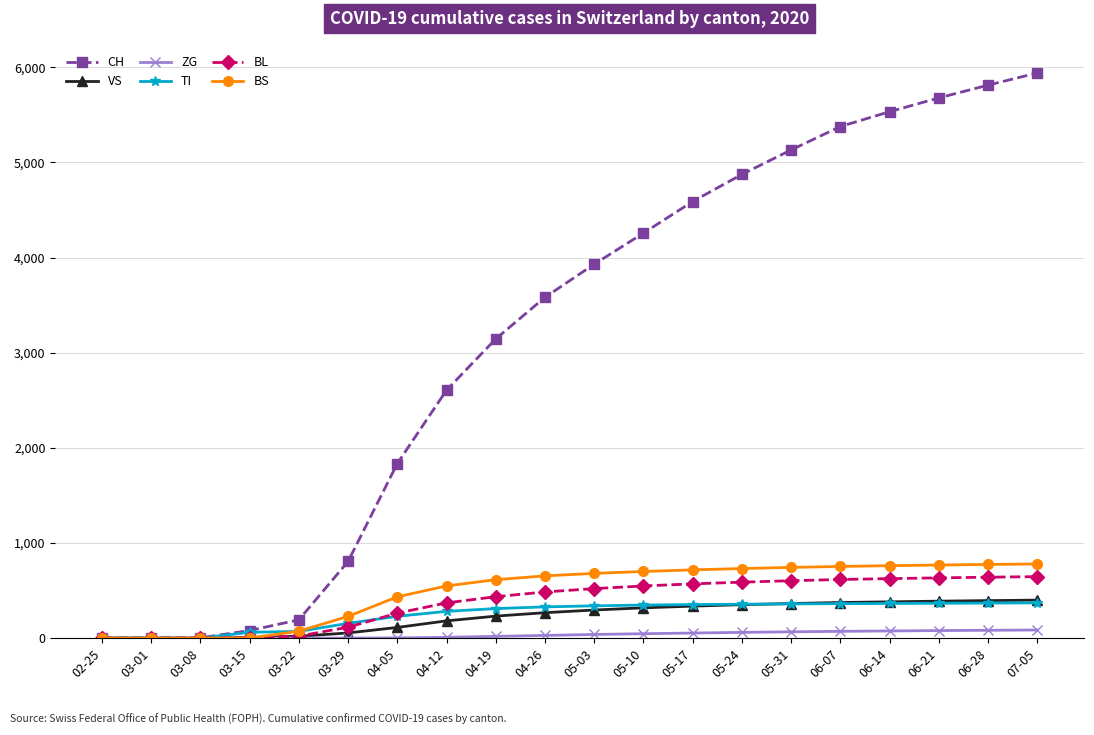

What is the label of the 6th point from the right?

05-31